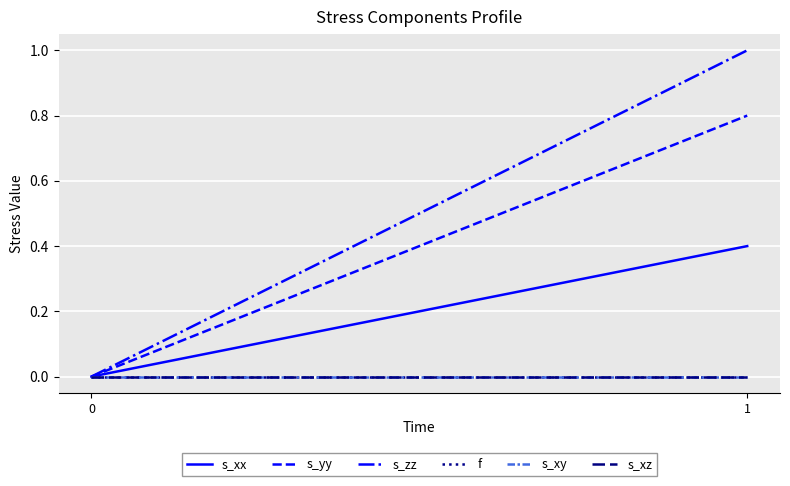

What is the total value across all series at 1?

2.2